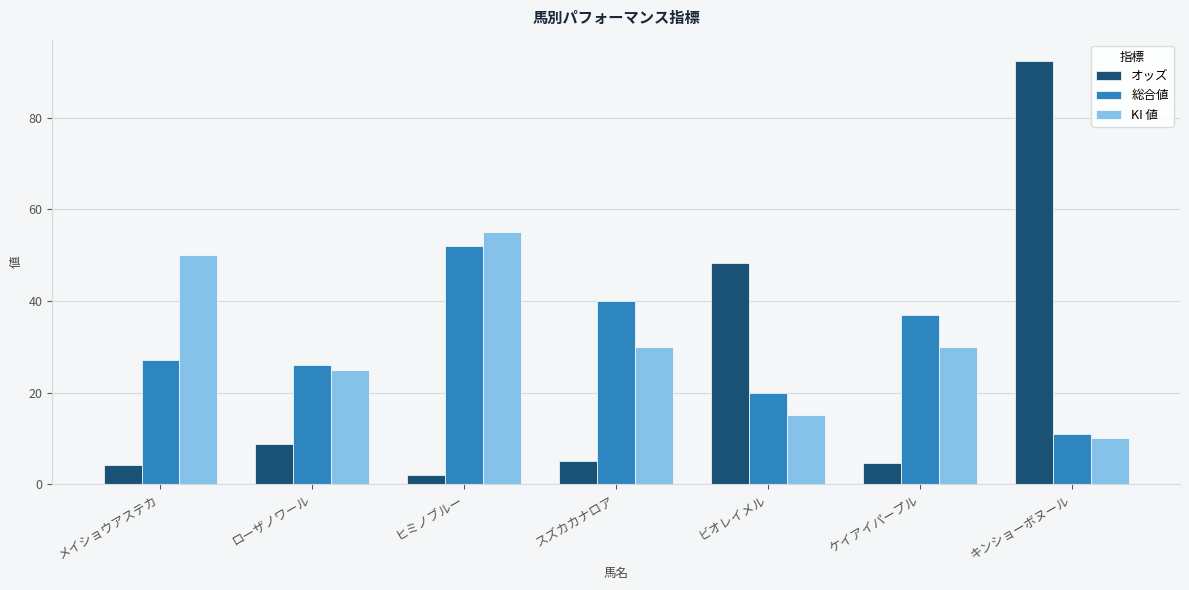

List the labels in order of 総合値 value, smallest first.

キンショーボヌール, ビオレイメル, ローザノワール, メイショウアステカ, ケイアイパープル, スズカカナロア, ヒミノブルー